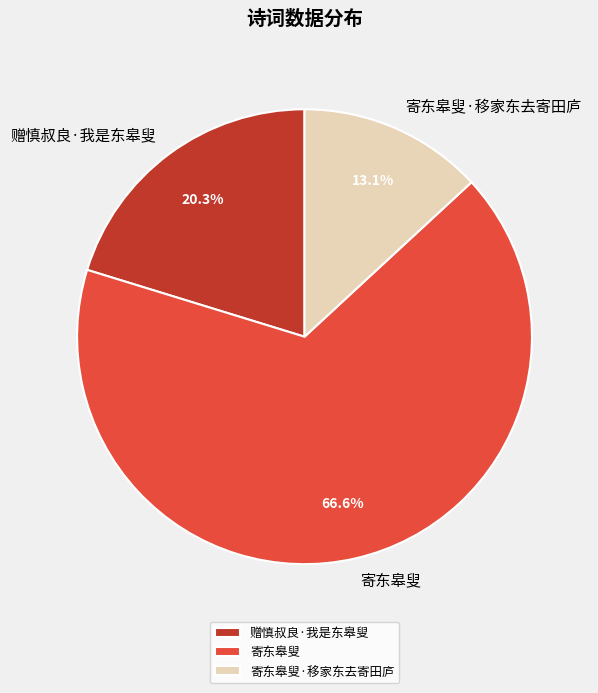

The 寄东皋叟 slice represents 75% of the pie. True or false?

False